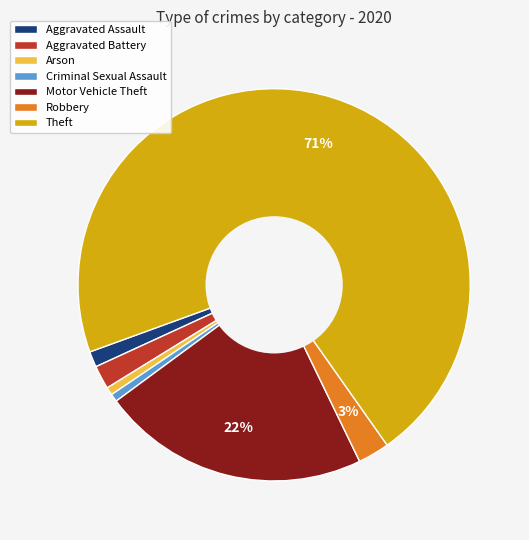

How many segments does this pie chart have?

7